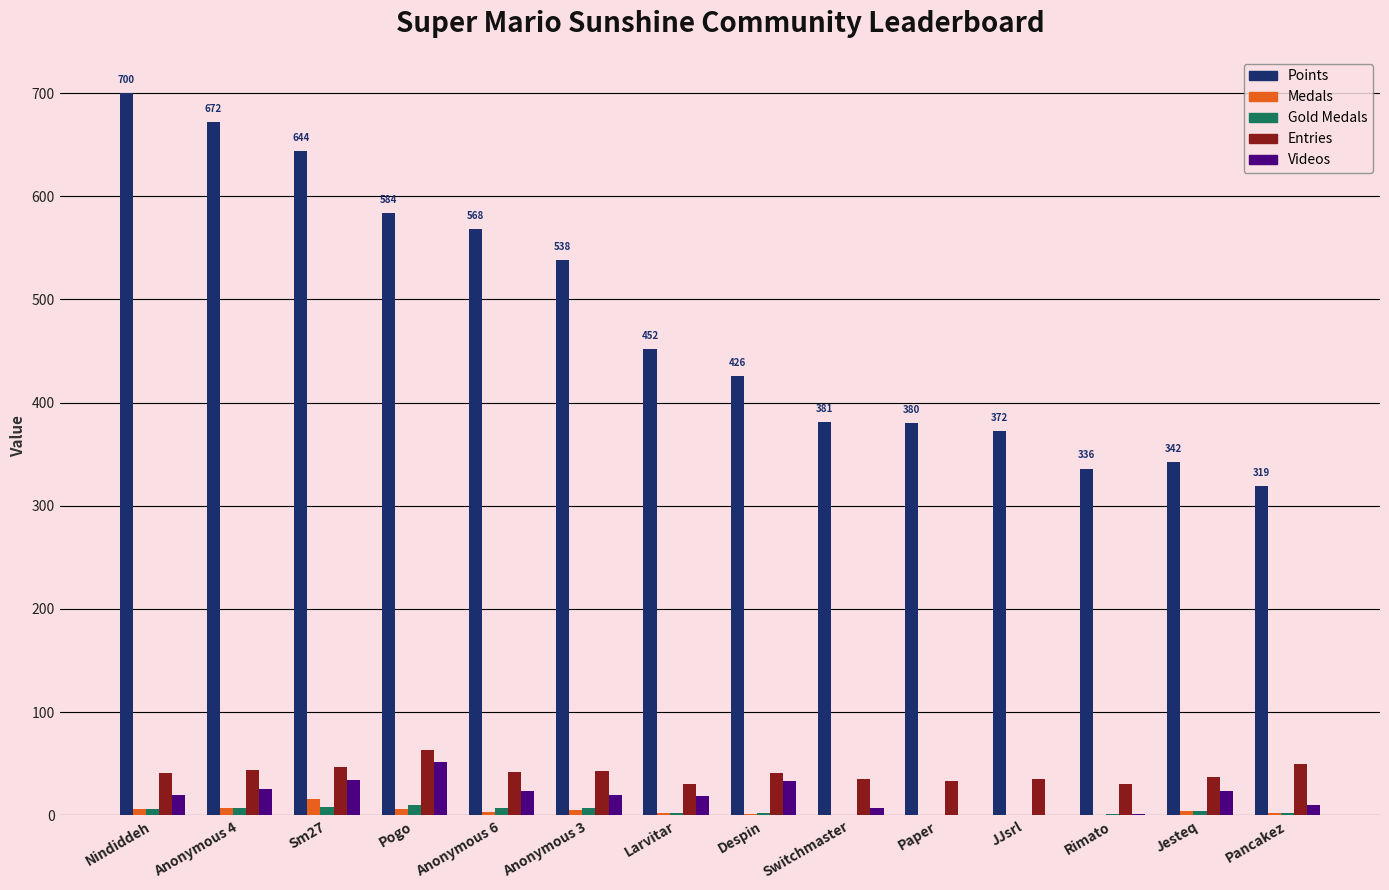

What is the approximate value of Gold Medals at Pogo?

10